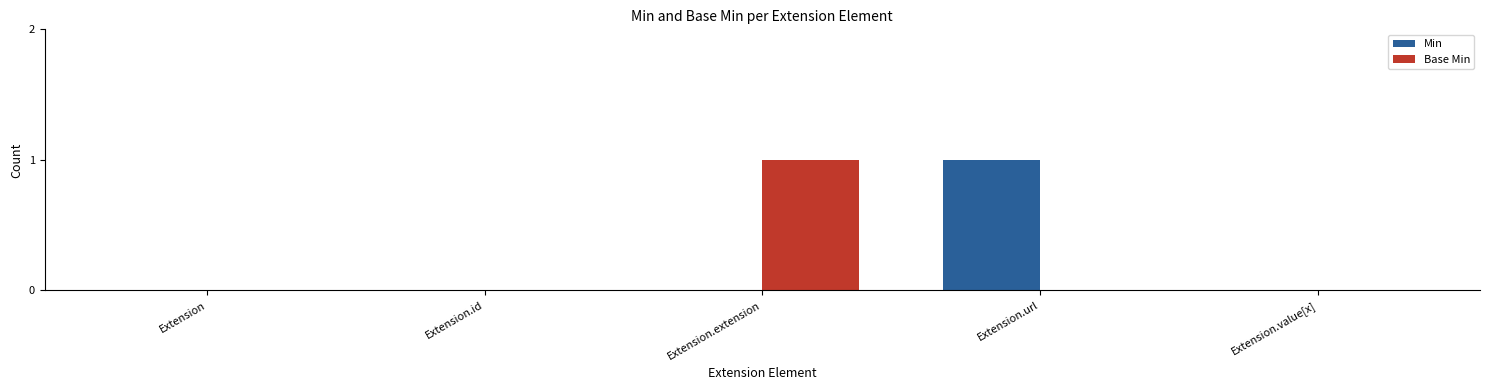

Reading left to right, transcribe all the data shown in this chart.

Min: Extension=0	Extension.id=0	Extension.extension=0	Extension.url=1	Extension.value[x]=0
Base Min: Extension=0	Extension.id=0	Extension.extension=1	Extension.url=0	Extension.value[x]=0